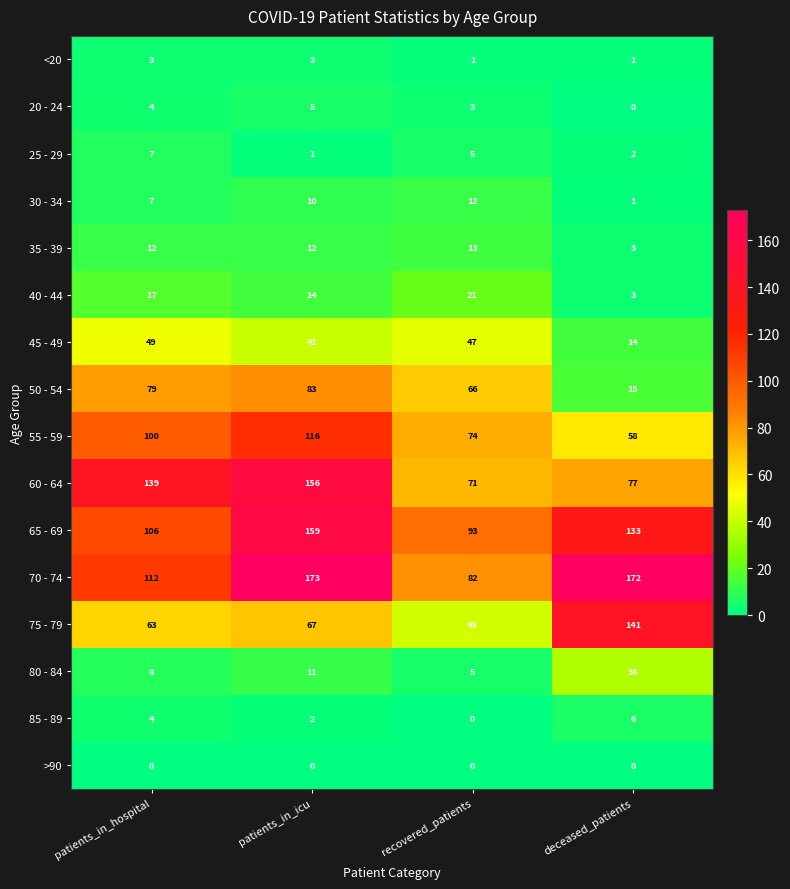

True or false: 85 - 89 has a value of 1 at patients_in_icu.

False